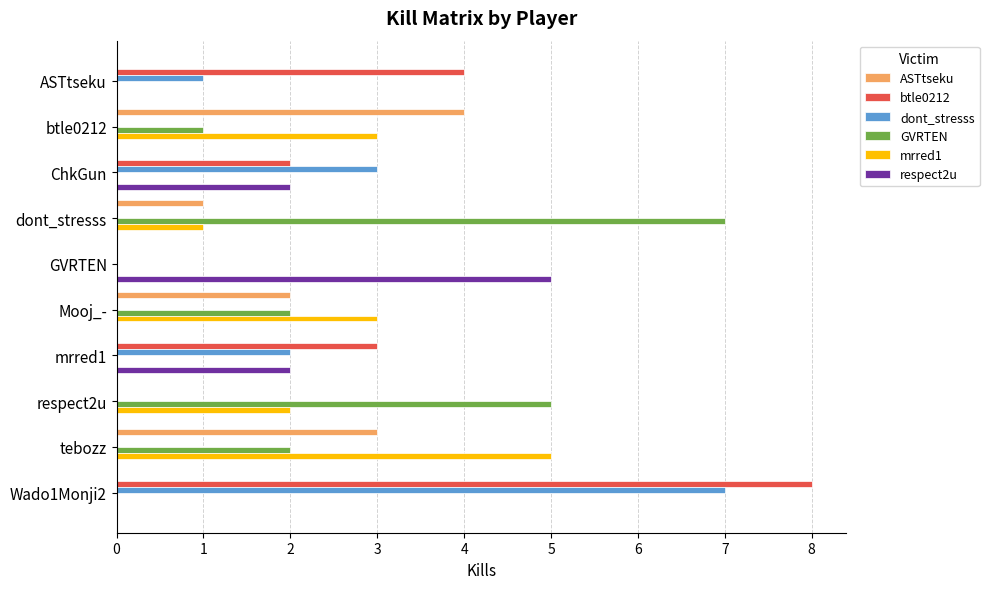

Is it true that GVRTEN equals 1 at btle0212?

True